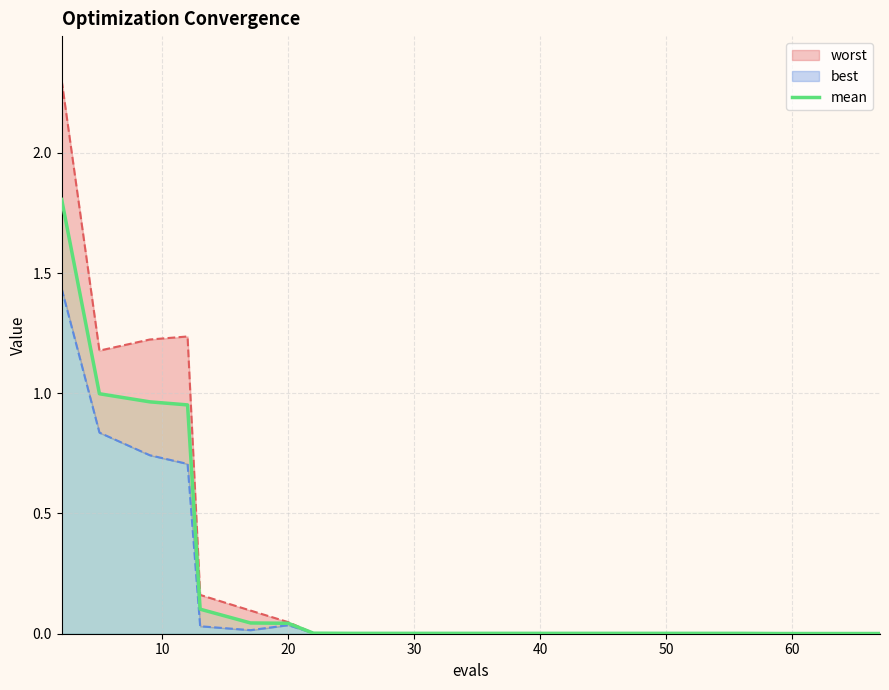

What is the sum of all values?

4.9